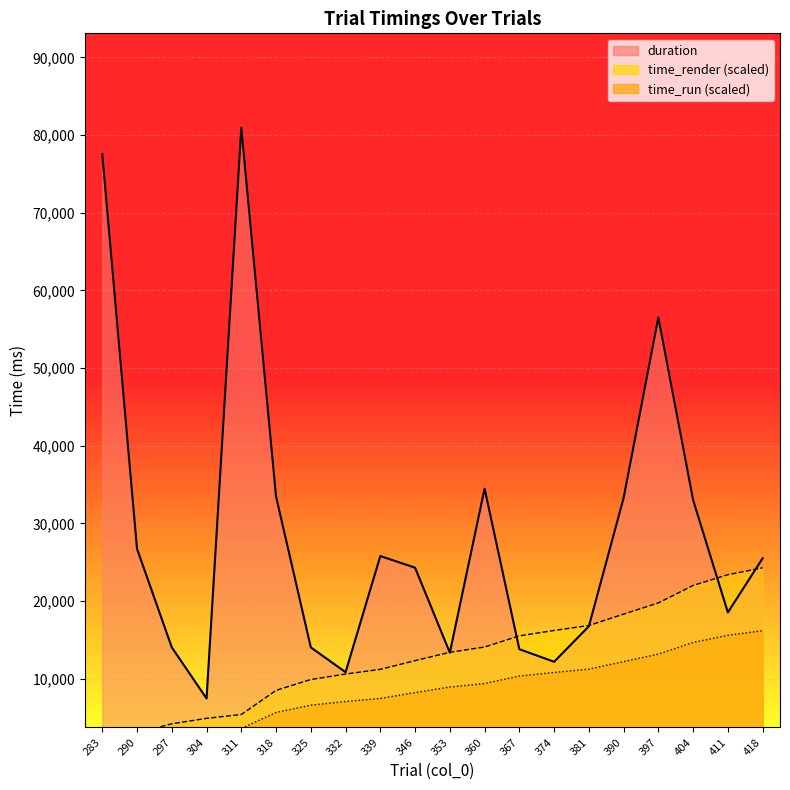

What is the value of the duration point at the 12th from the left?

34486.9